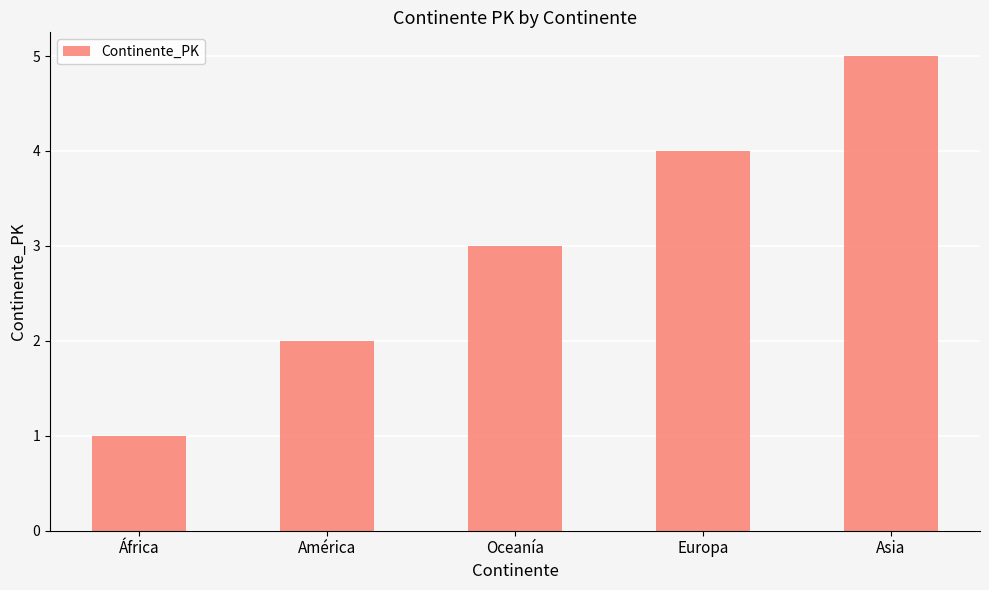

Between Europa and África, which is larger?

Europa